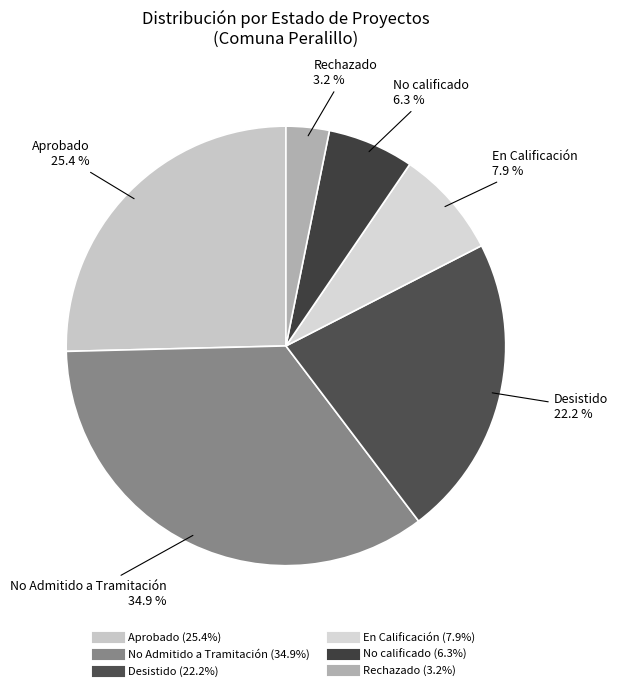

How many segments does this pie chart have?

6